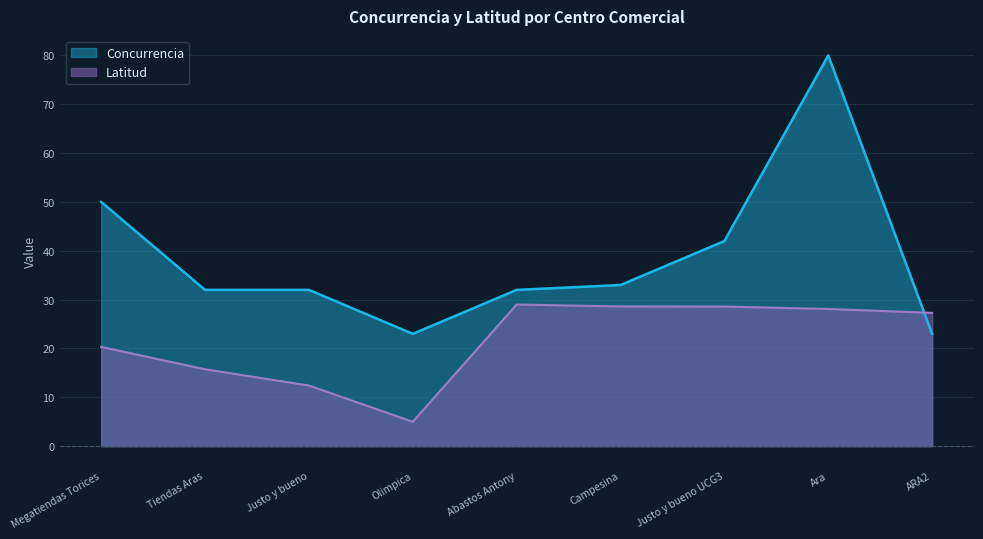

What is the sum of the Concurrencia values at Olimpica and Tiendas Aras?

55.0